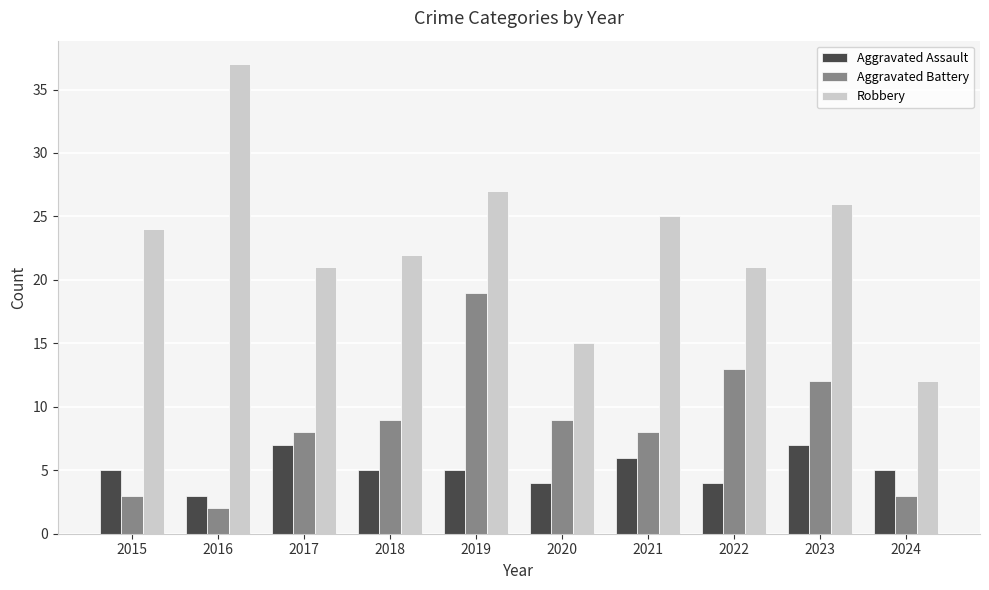

The value of Robbery at 2018 is 22. True or false?

True